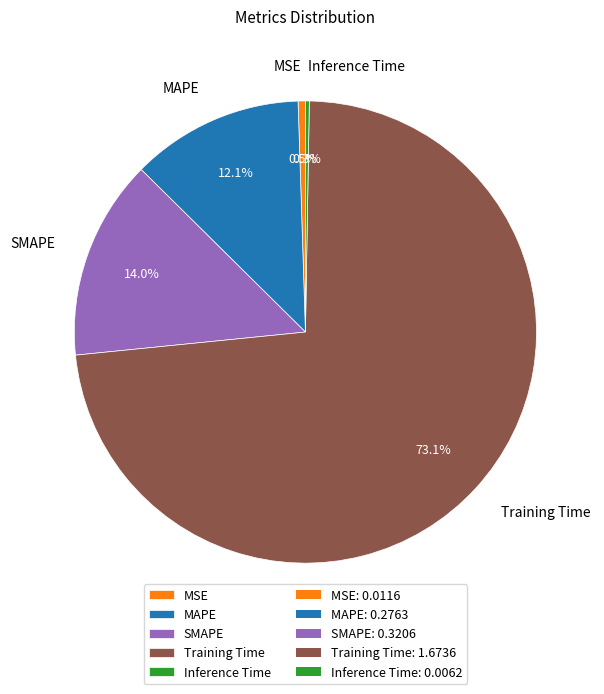

Does SMAPE represent more than half of the total?

No